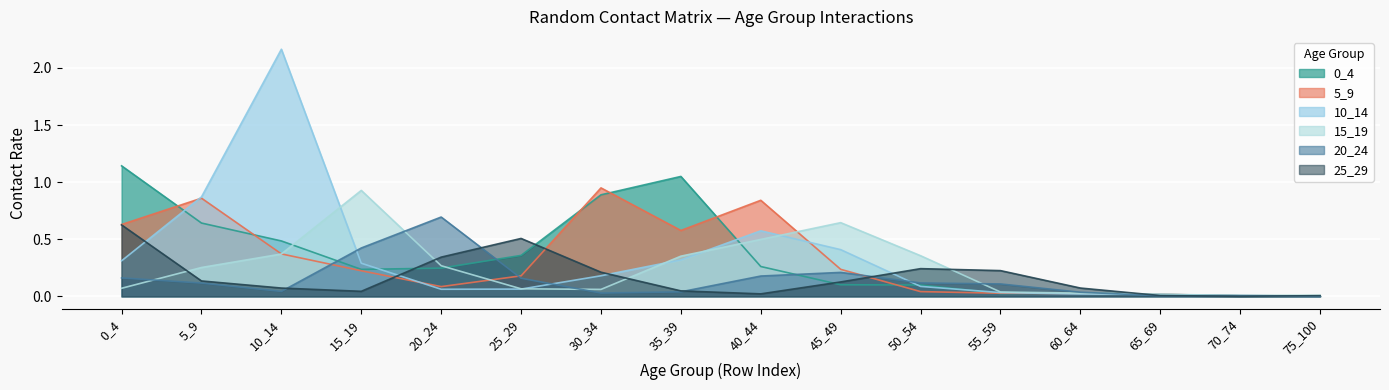

At 5_9, list the series in order from largest to smallest.

10_14, 5_9, 0_4, 15_19, 25_29, 20_24